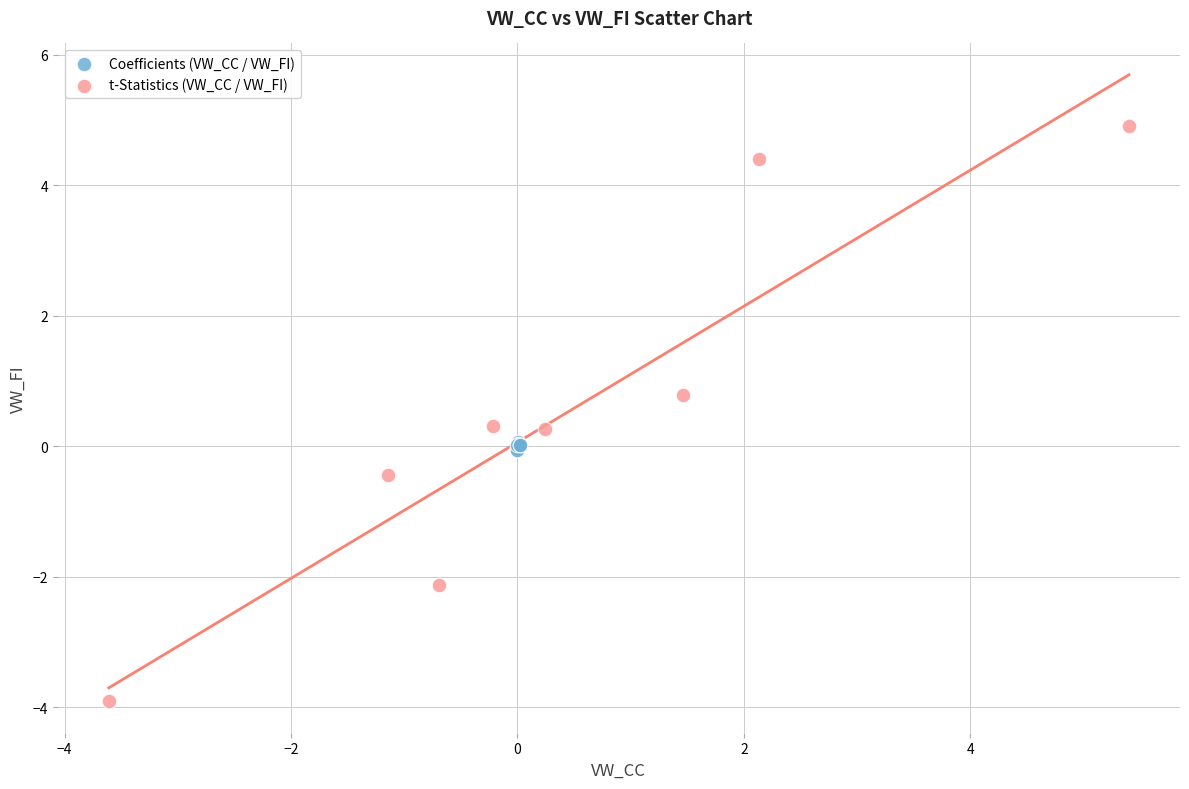

What are all the series names shown in the legend?

Coefficients (VW_CC / VW_FI), t-Statistics (VW_CC / VW_FI)